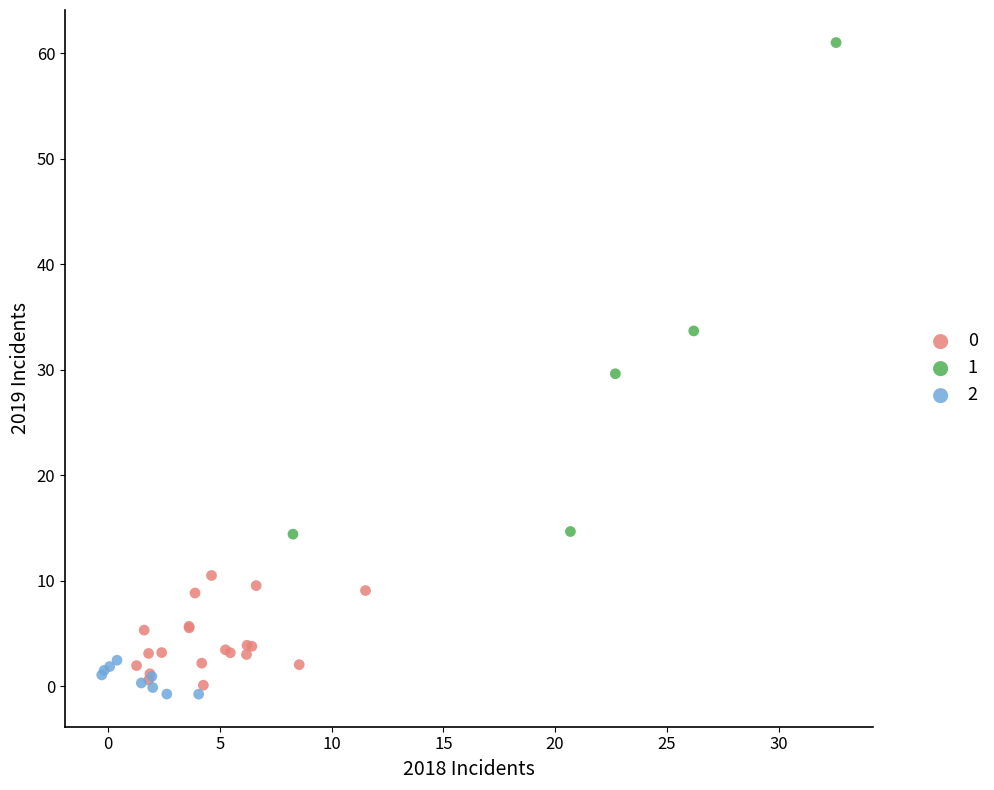

What are all the series names shown in the legend?

0, 1, 2